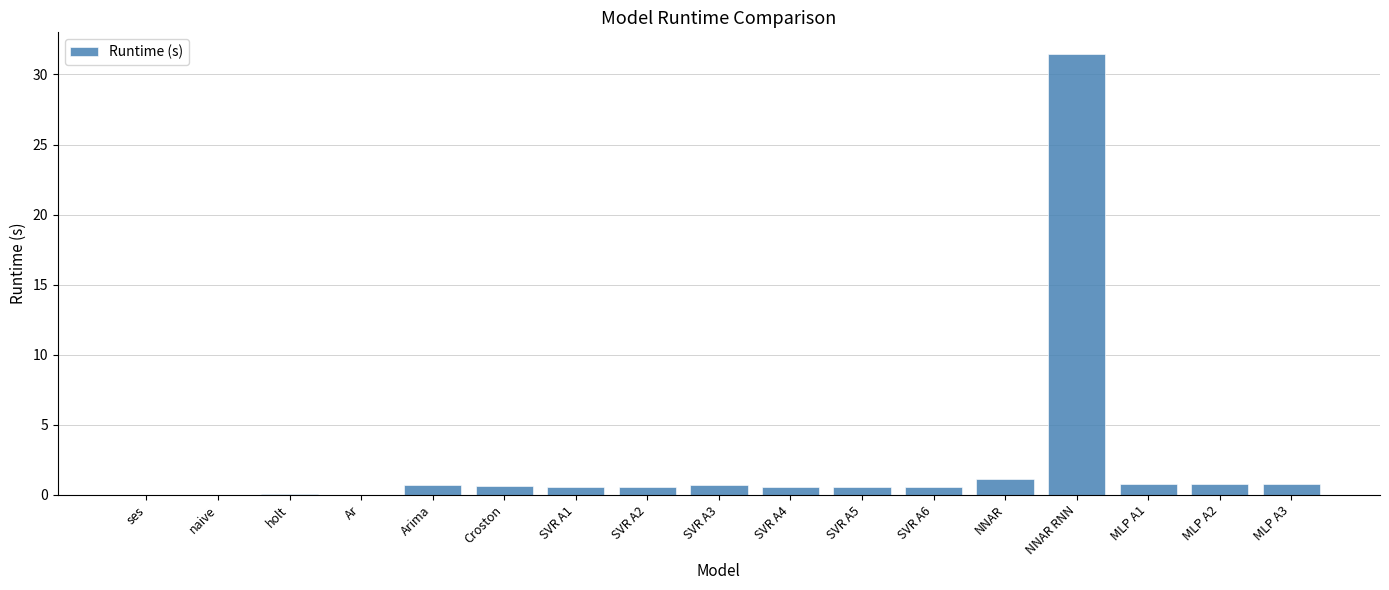

What is the sum of the values at SVR A2 and SVR A5?

1.1